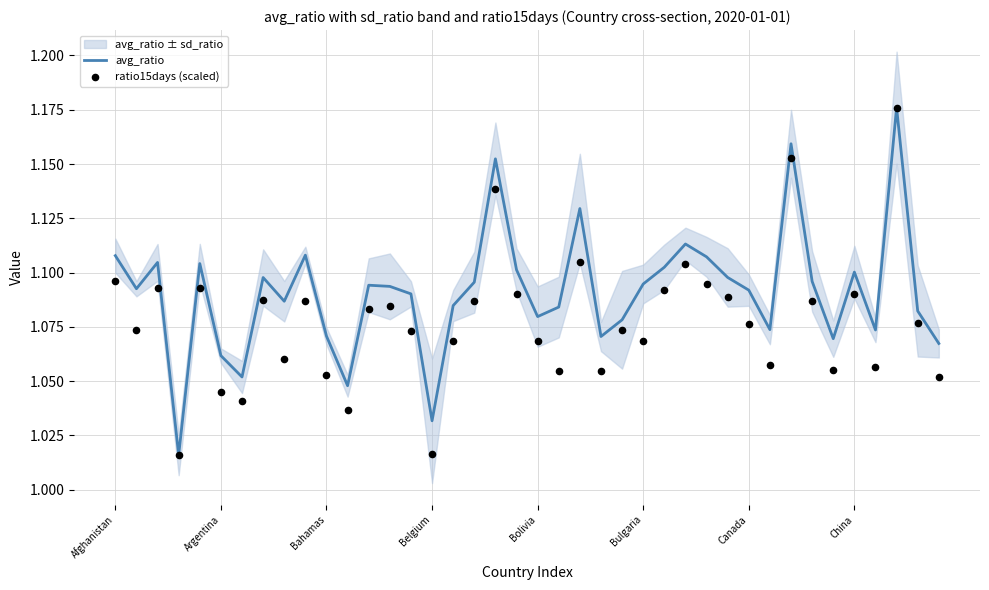

At which category is the sum across all series the highest?

37